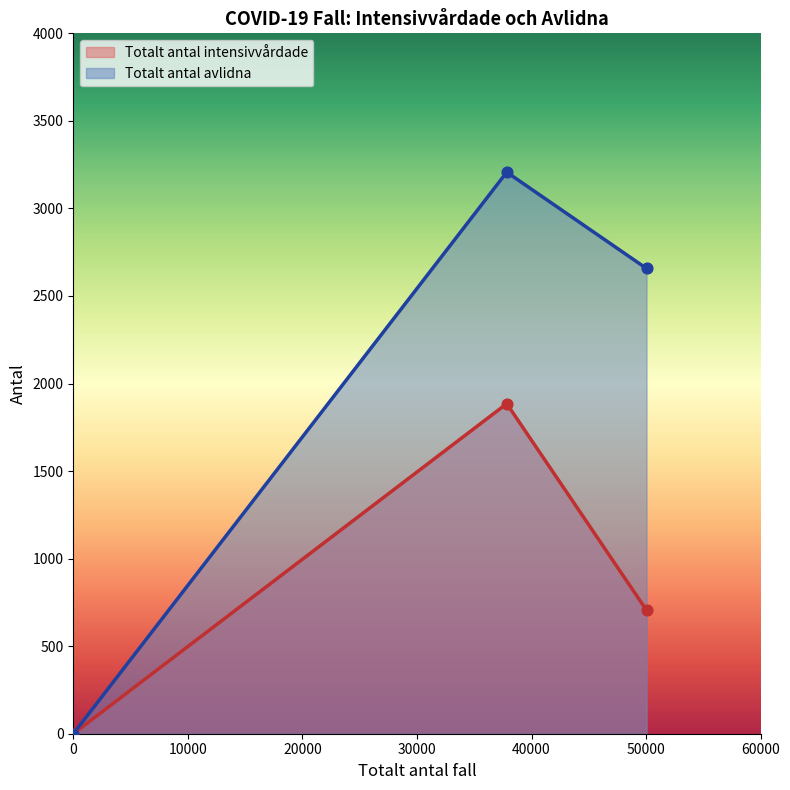

Which series has the largest total across all categories?

Totalt_antal_avlidna